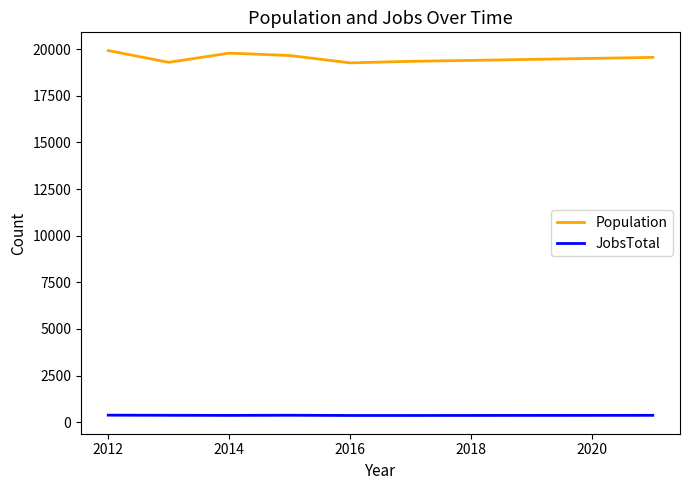

Rank the series by their maximum value, from highest to lowest.

Population, JobsTotal